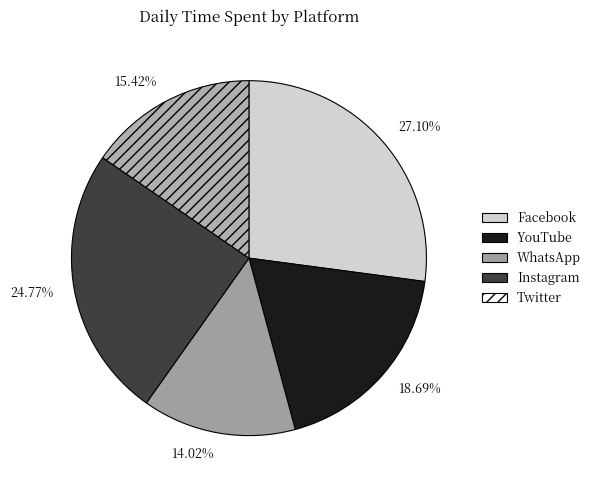

To the nearest percent, what portion does WhatsApp represent?

14%